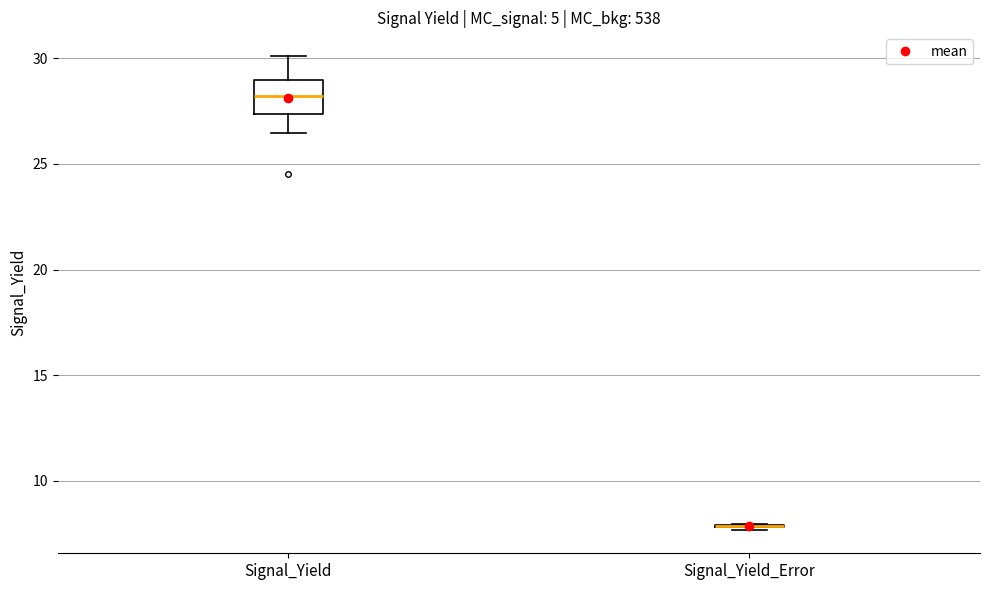

Which box is the tallest, from its lower edge to its upper edge?

Signal_Yield